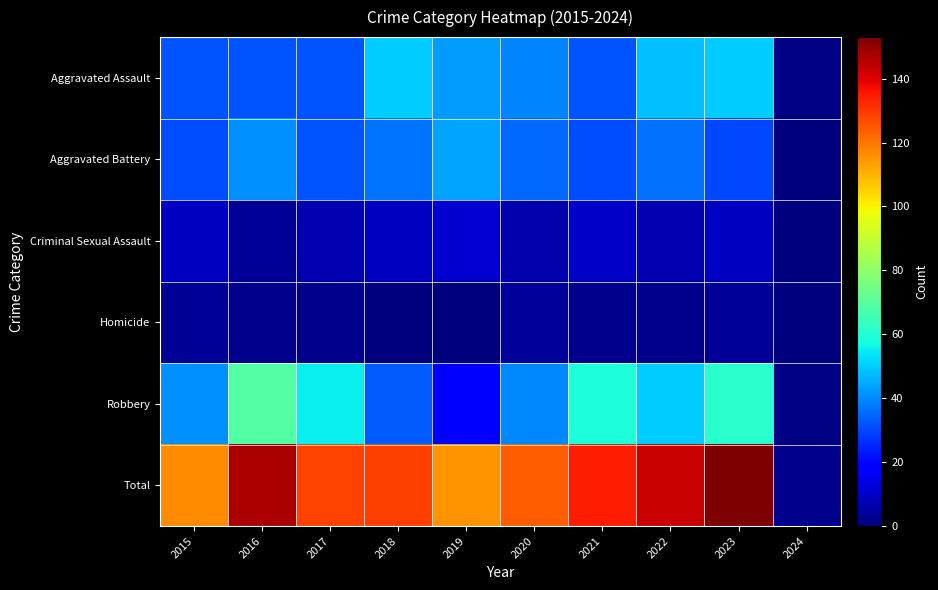

At how many categories does at least one series exceed 138?

3